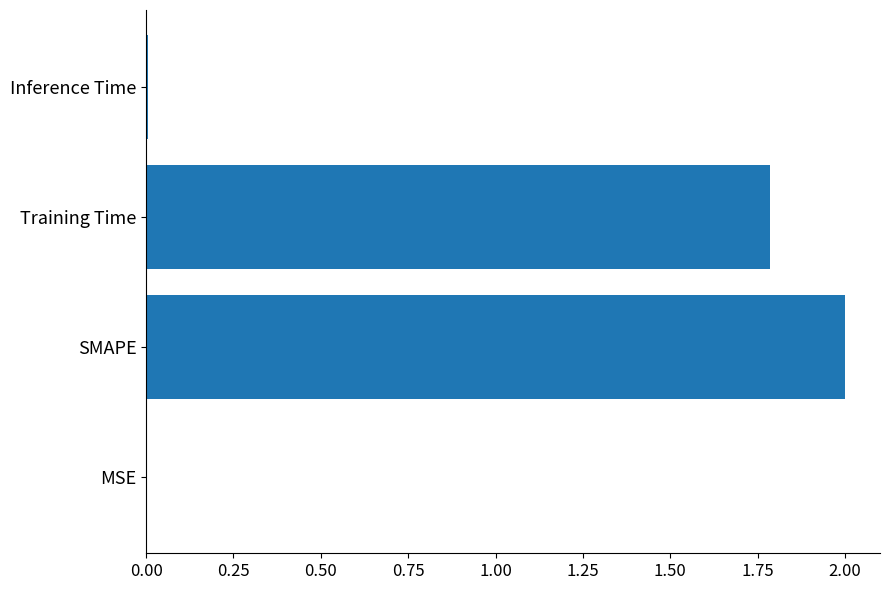

What is the sum of the values at SMAPE and Training Time?

3.8